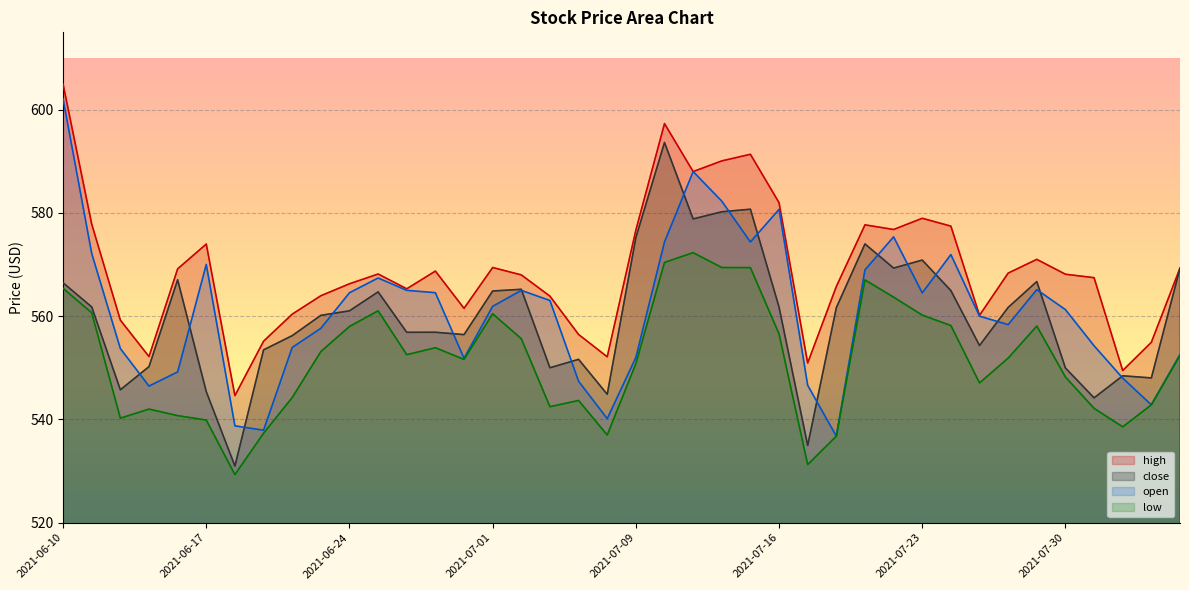

Where does the open series first go above 561?

2021-06-10